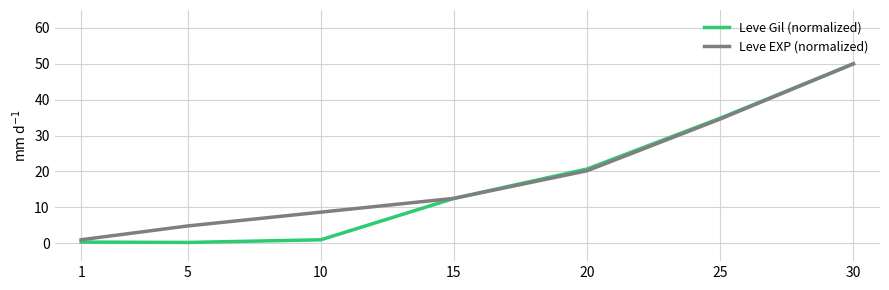

What is the difference between the Leve EXP (normalized) values at 30 and 15?

37.5